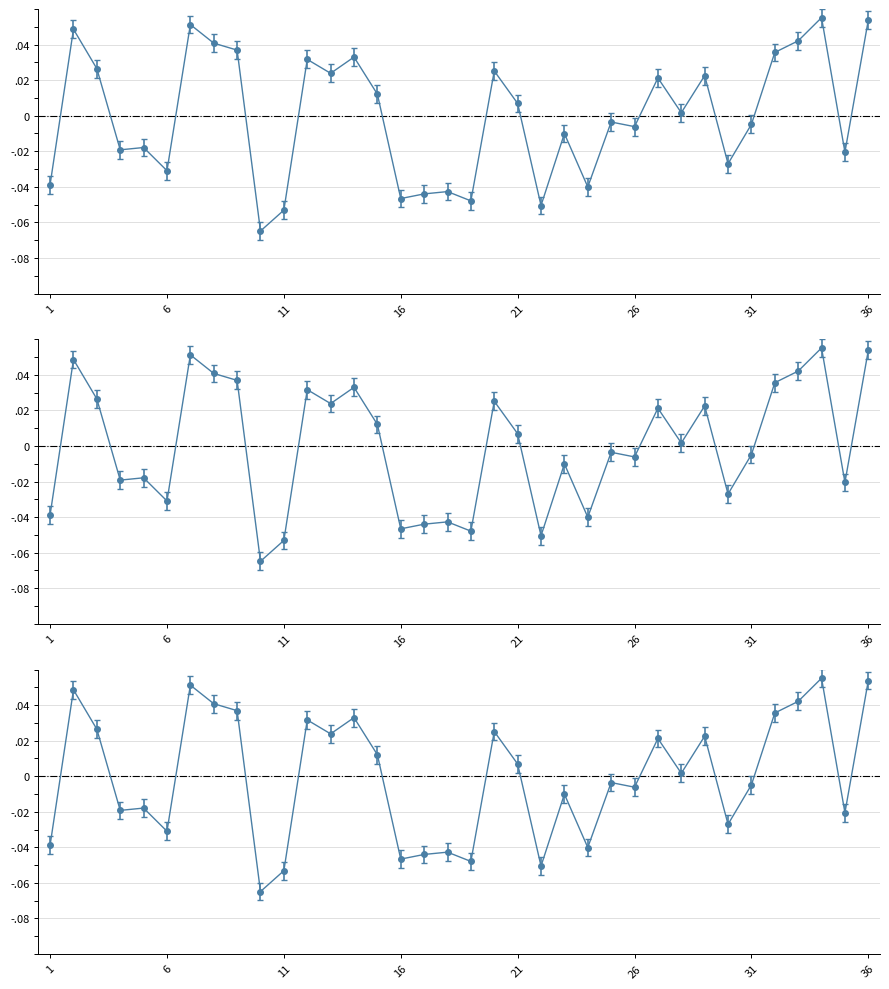

What is the change in value from 22 to 32?

+0.1